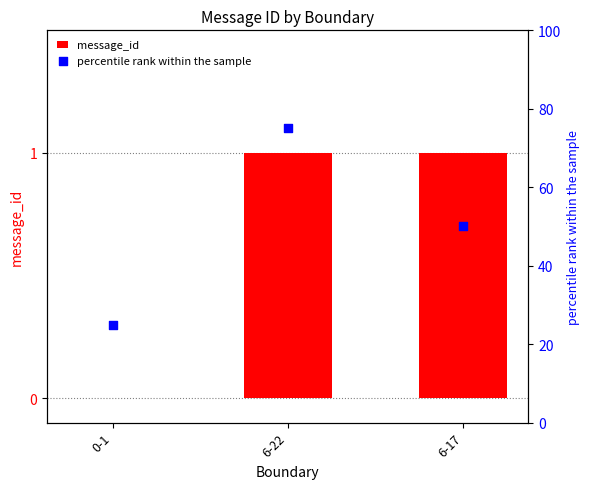

At which category is the sum across all series the highest?

6-22